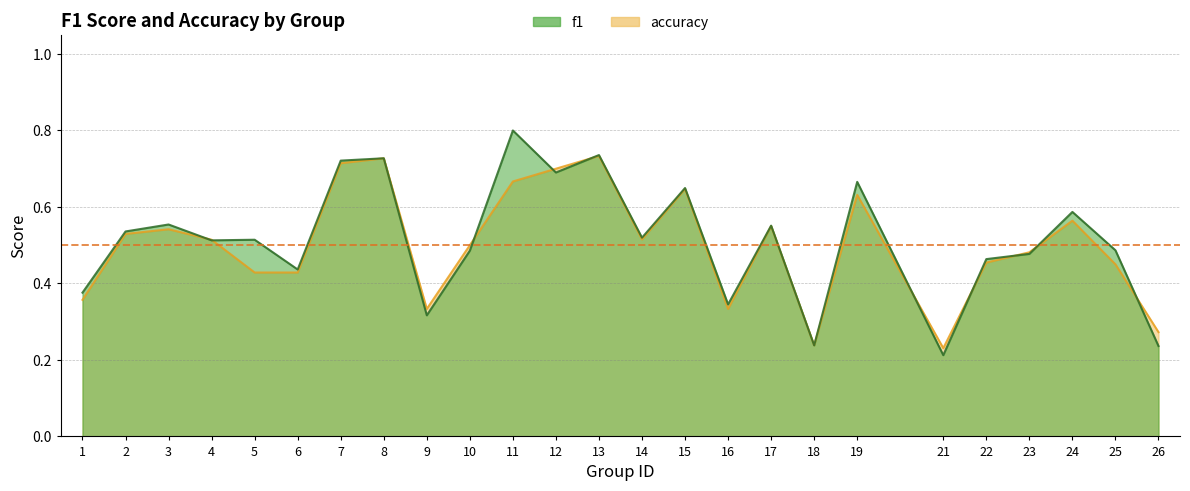

Count the accuracy values in the range 0 to 1.

25